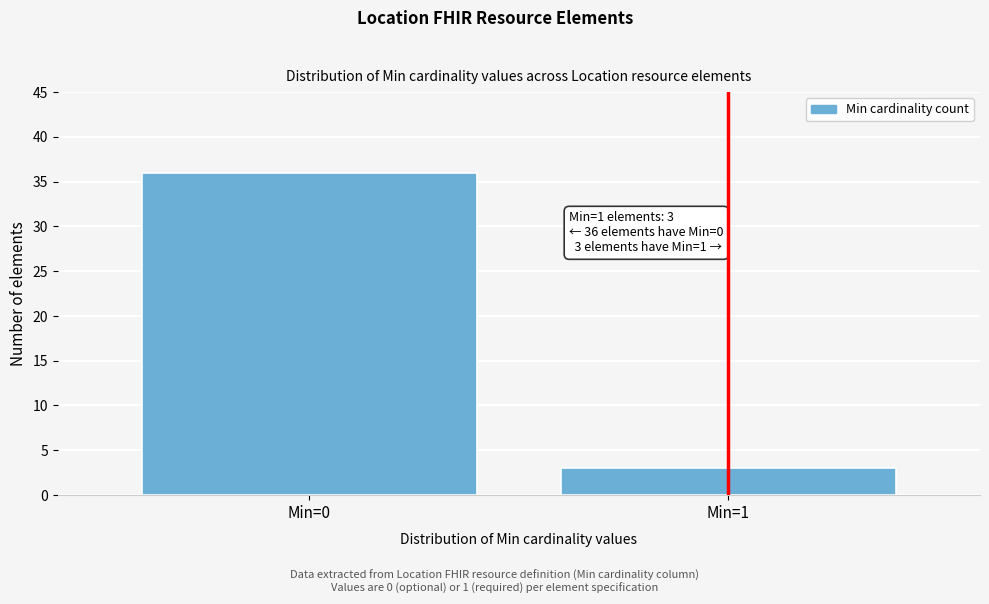

Reading right to left, extract all data points from this chart.

Min=1=3	Min=0=36